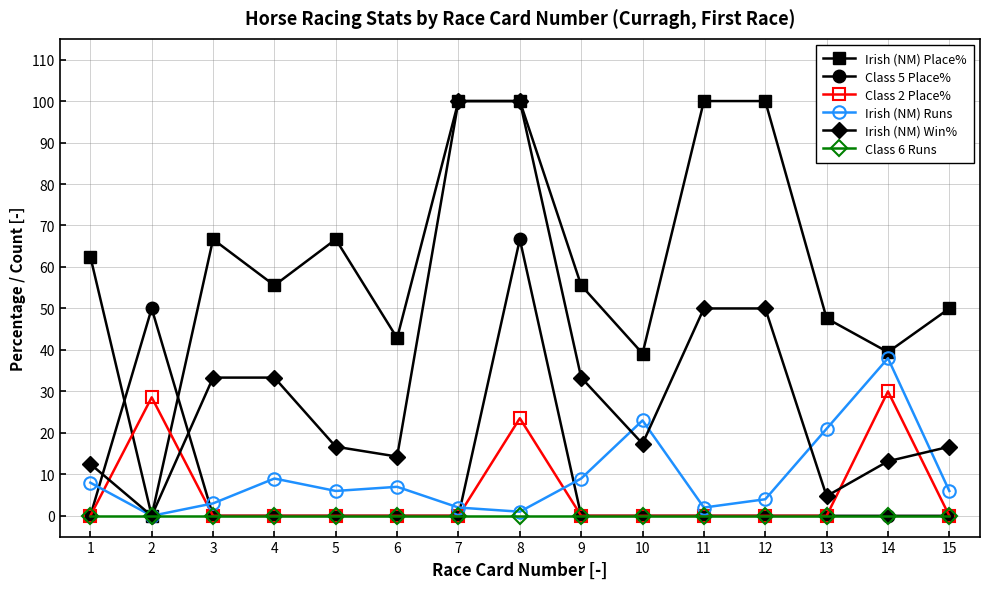

At which category is the sum across all series the highest?

8